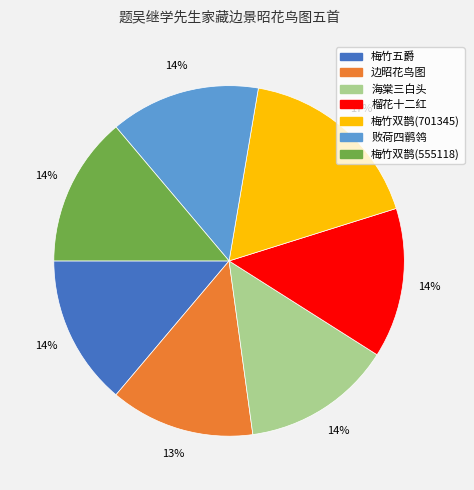

Which has a higher value, 梅竹双鹊(555118) or 边昭花鸟图?

梅竹双鹊(555118)